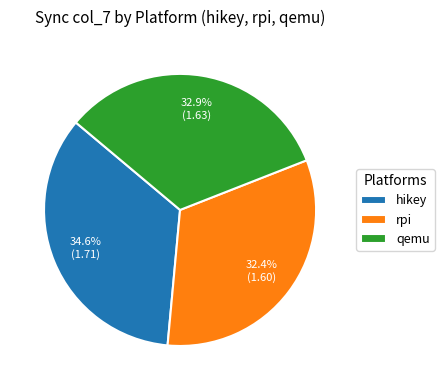

Does hikey represent more than half of the total?

No